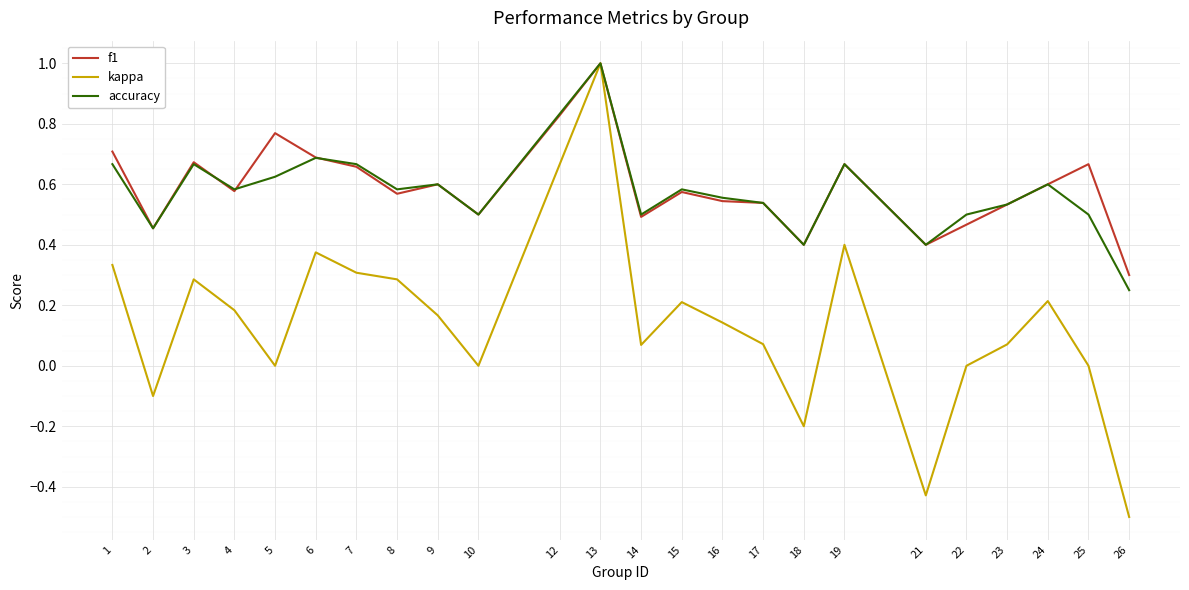

True or false: accuracy has a value of 0.7 at 3.

True